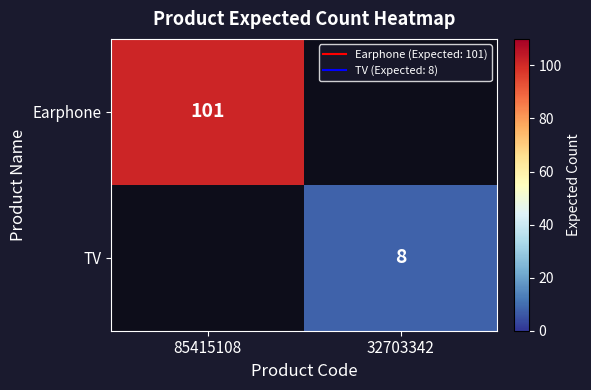

What is the minimum value shown in the chart?

8.0